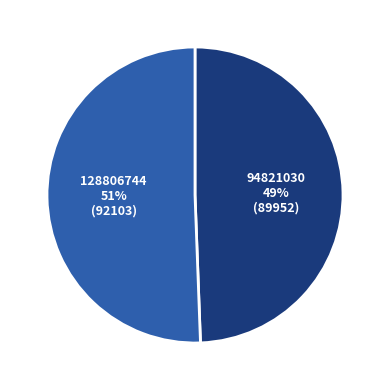

To the nearest percent, what percentage of the pie is 128806744?

51%